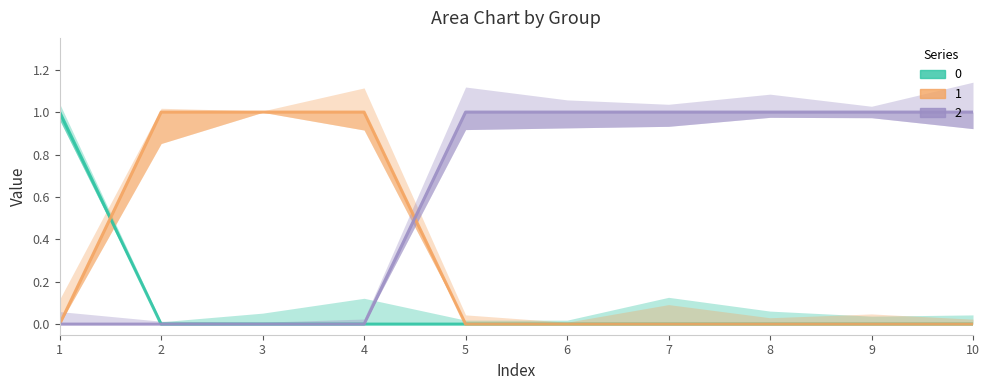

What are all the series names shown in the legend?

0, 1, 2